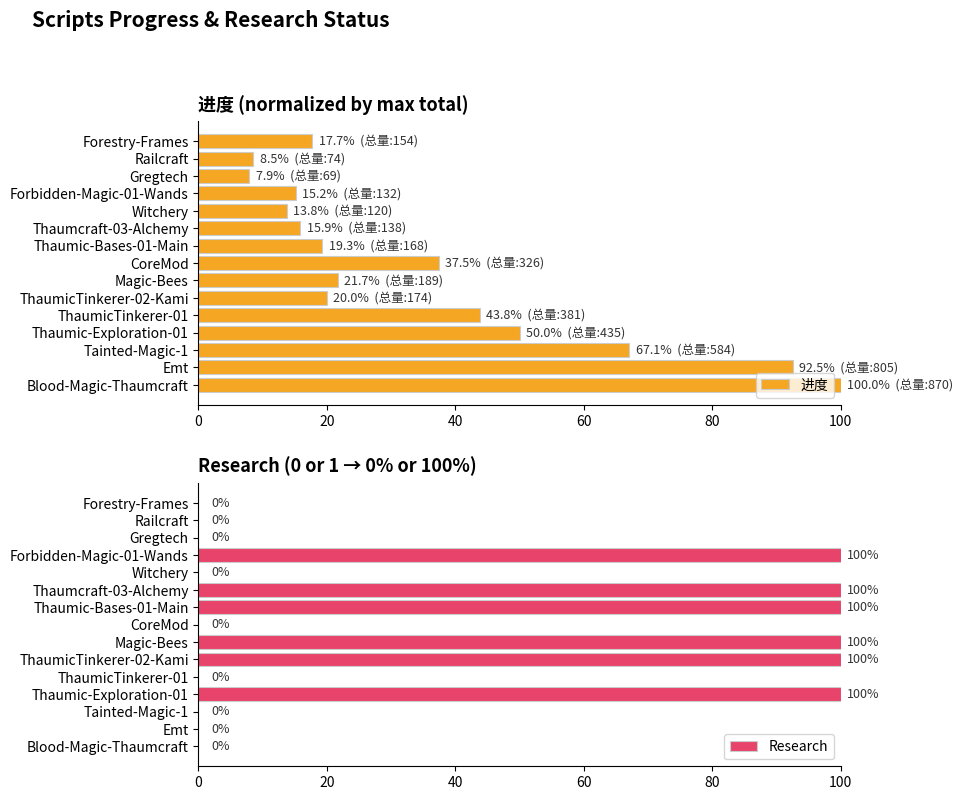

Is it true that 进度 equals 17.7 at Forestry-Frames?

True